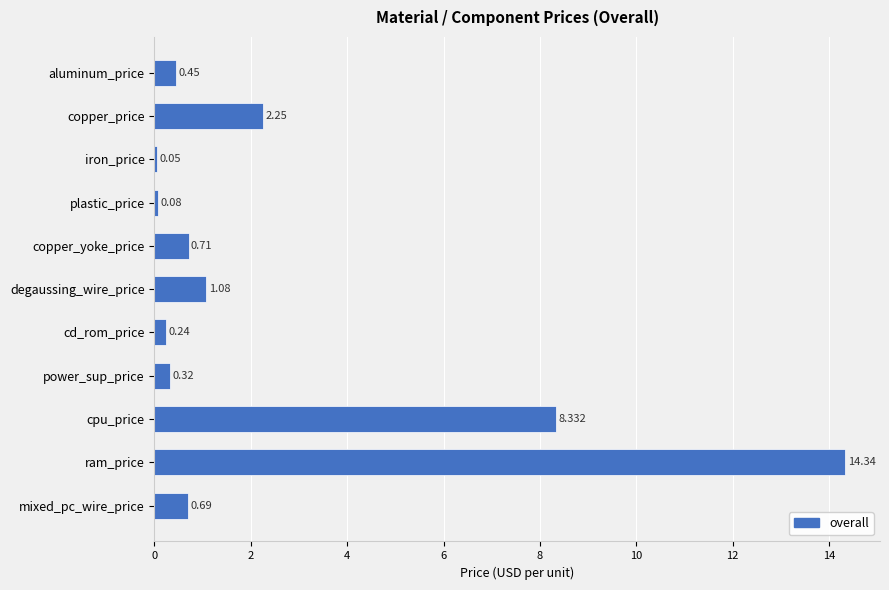

Rank the categories by value from lowest to highest.

iron_price, plastic_price, cd_rom_price, power_sup_price, aluminum_price, mixed_pc_wire_price, copper_yoke_price, degaussing_wire_price, copper_price, cpu_price, ram_price